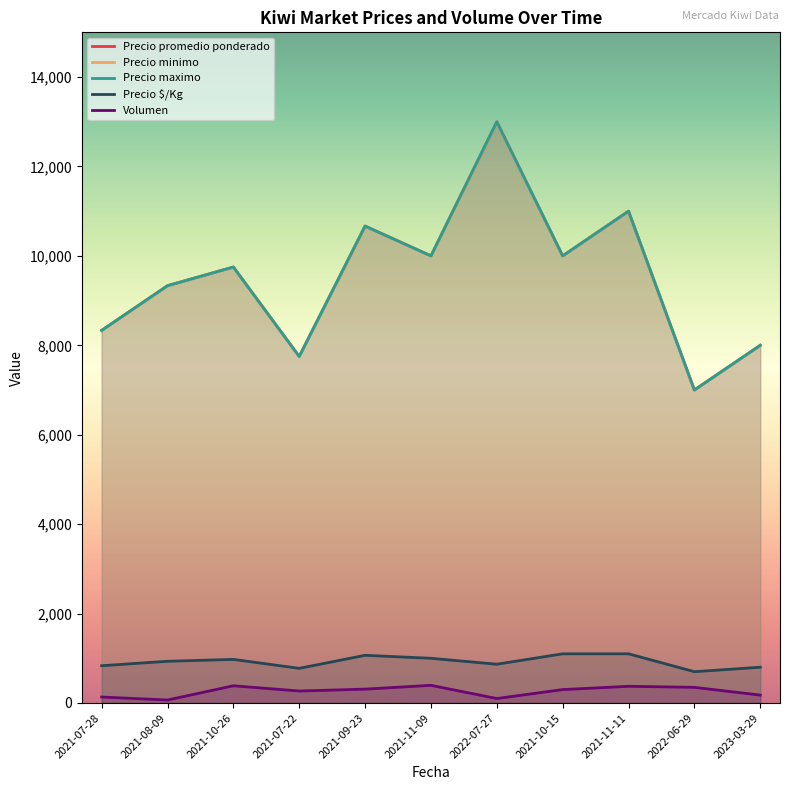

Where is the first local minimum for Precio promedio ponderado?

2021-07-22